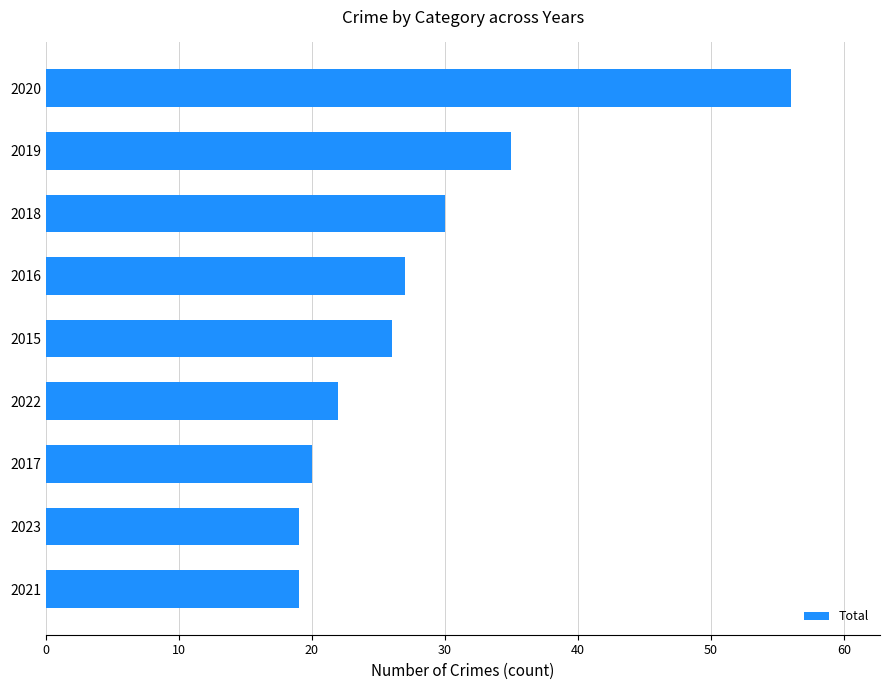

Reading bottom to top, extract all data points from this chart.

19	19	20	22	26	27	30	35	56